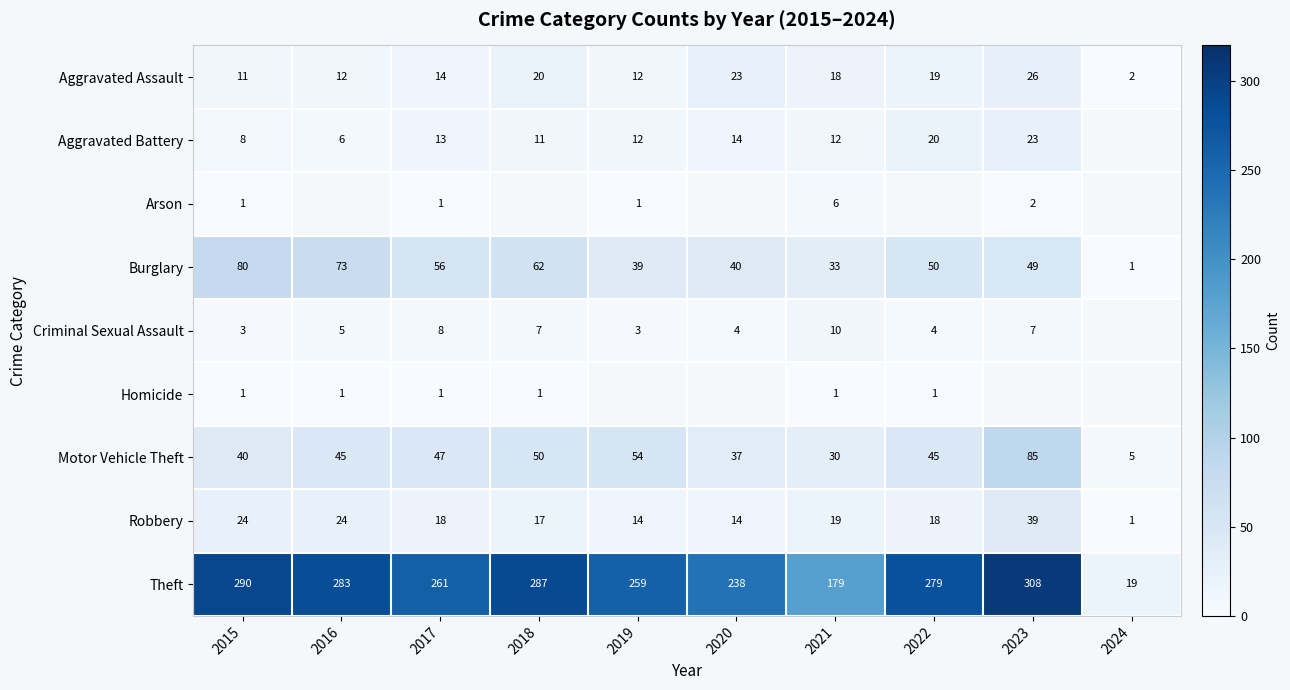

How many data points does each series have?

10